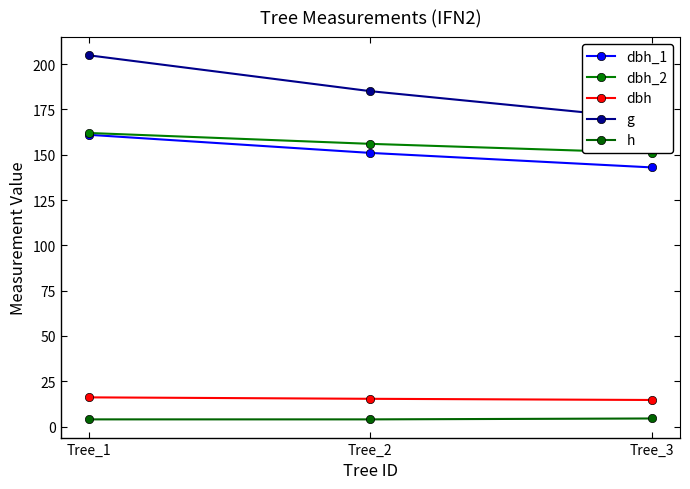

What is the difference between the maximum and minimum values in the dbh series?

1.4